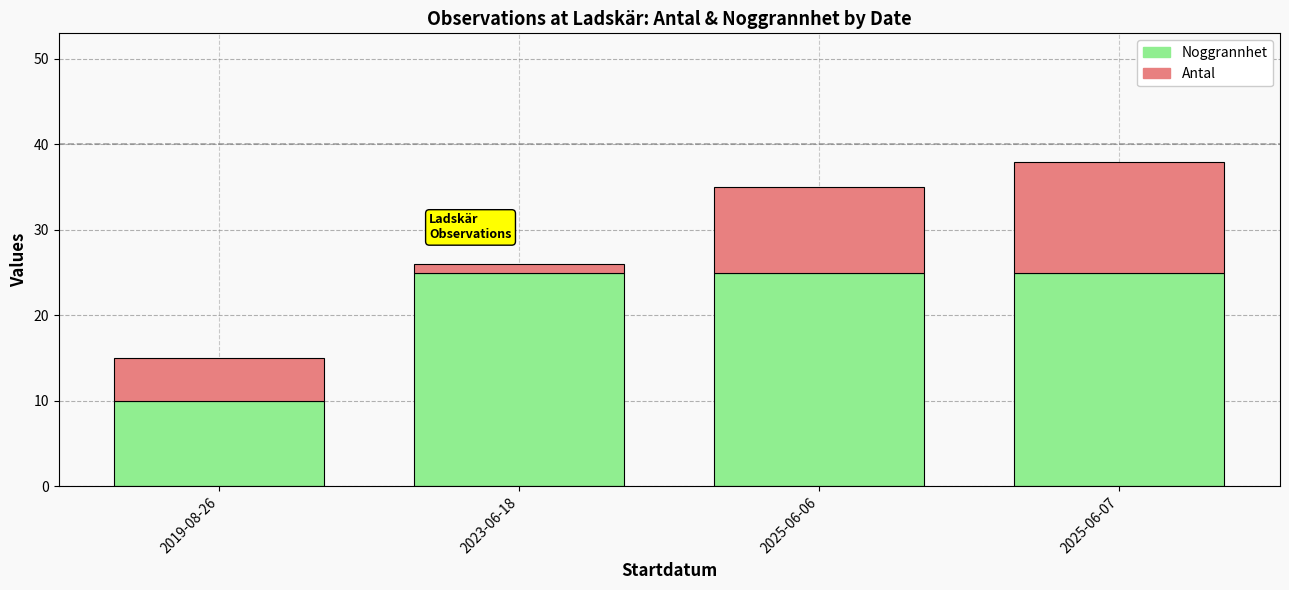

What is the total value across all series at 2025-06-06?

35